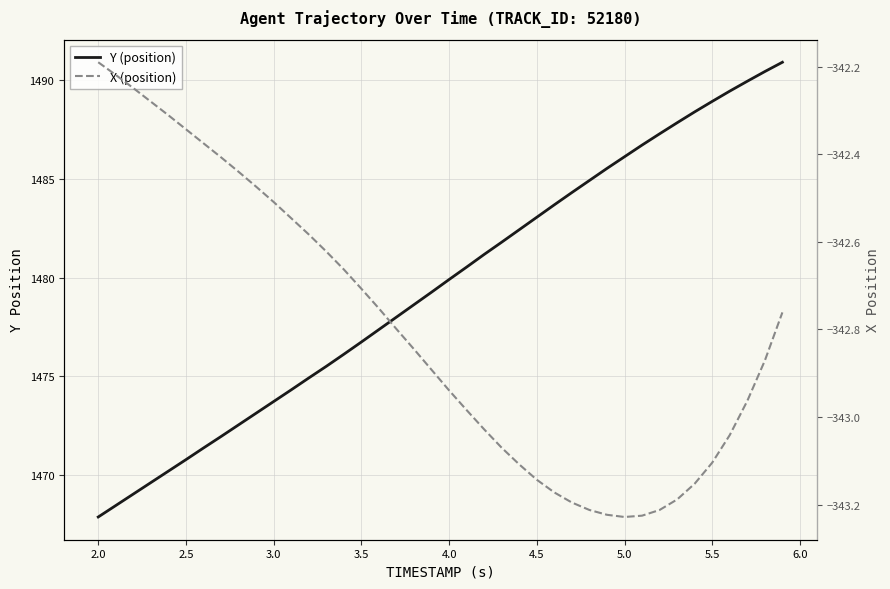

List the series in order of their peak value, lowest first.

X (position), Y (position)